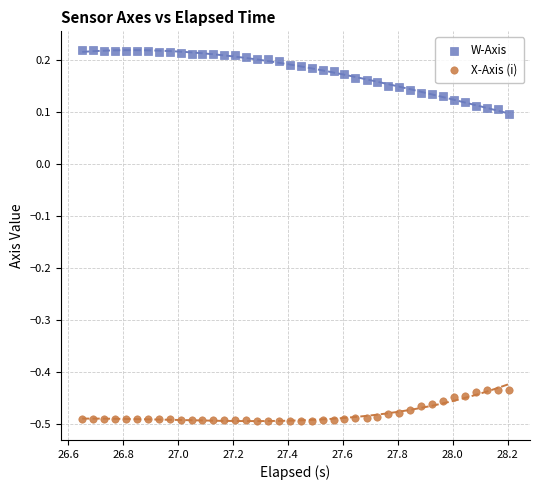

What are all the series names shown in the legend?

W-Axis, X-Axis (i)